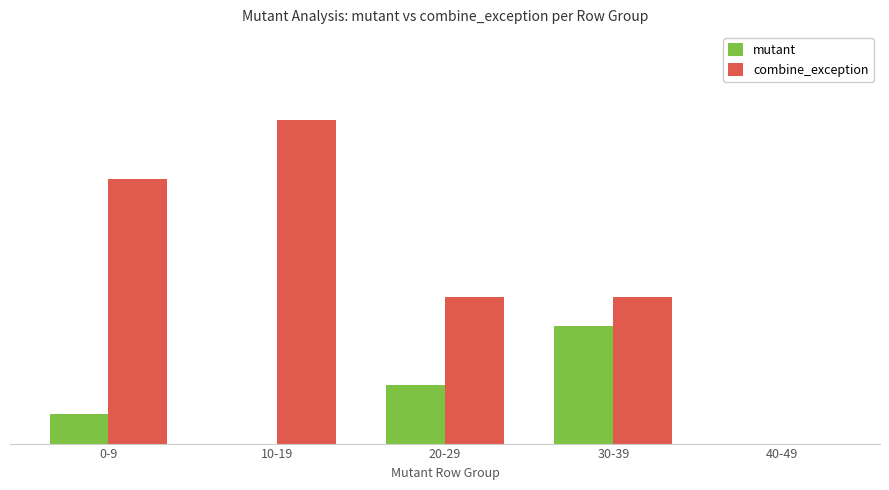

Which series has the largest total across all categories?

combine_exception